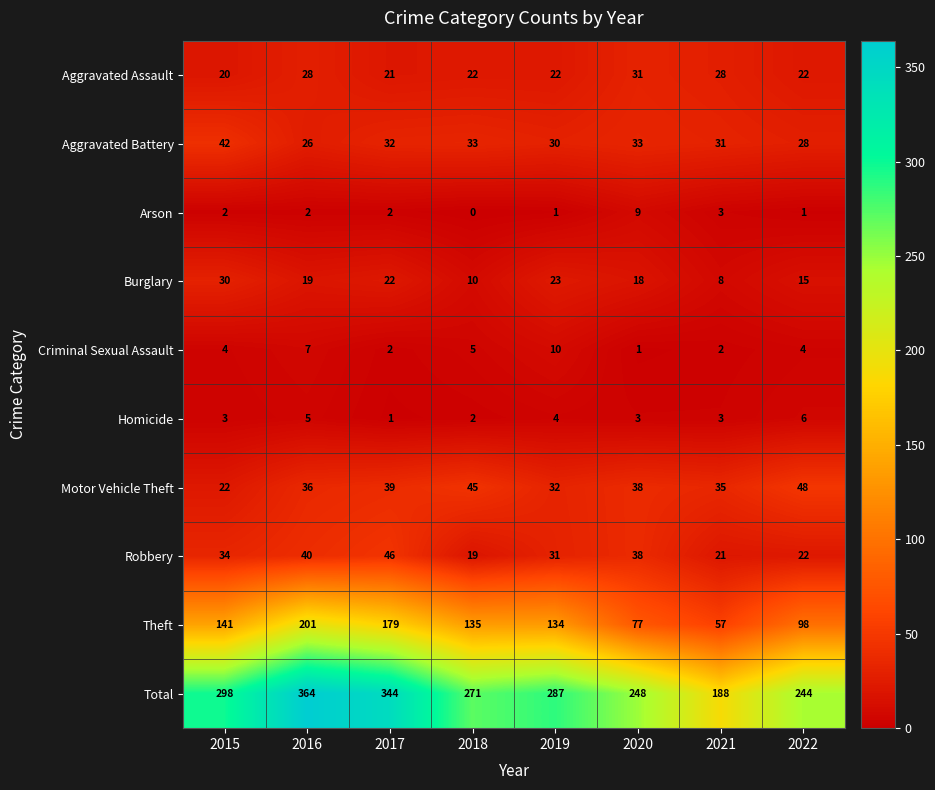

Rank the series by their maximum value, from lowest to highest.

Homicide, Arson, Criminal Sexual Assault, Burglary, Aggravated Assault, Aggravated Battery, Robbery, Motor Vehicle Theft, Theft, Total